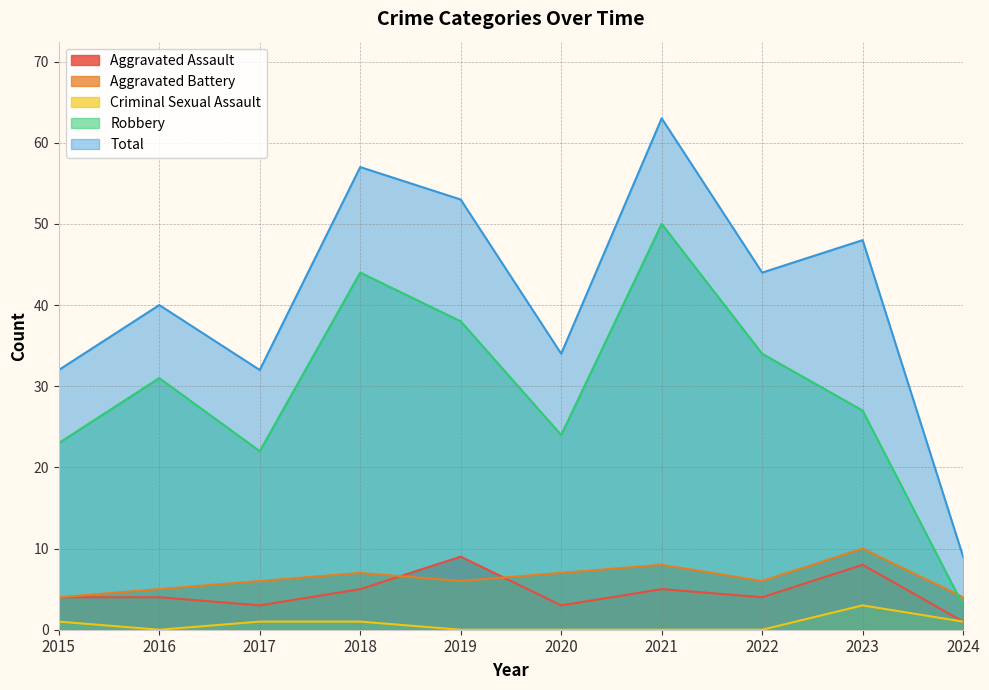

At which category does Robbery reach its first local valley?

2017